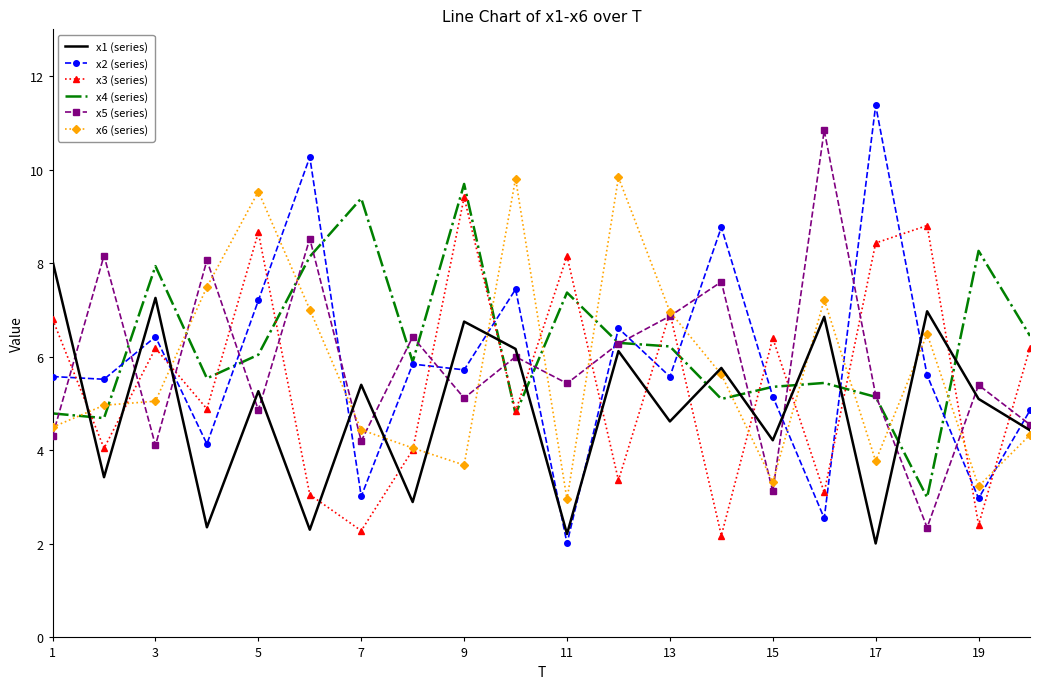

After their last crossing, which series has the higher values: x1 (series) or x3 (series)?

x3 (series)